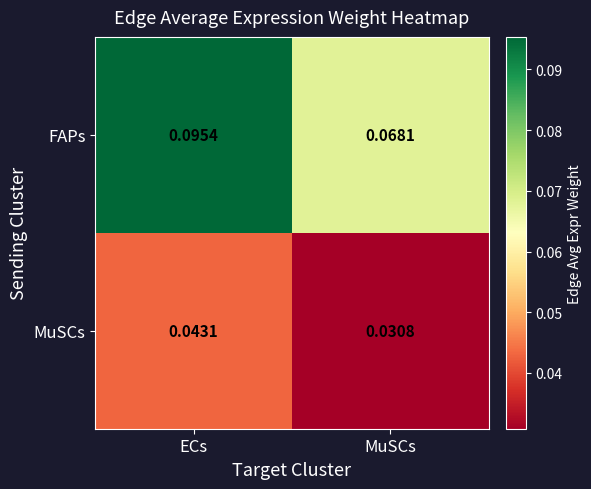

Which label corresponds to the smallest value in the chart?

MuSCs